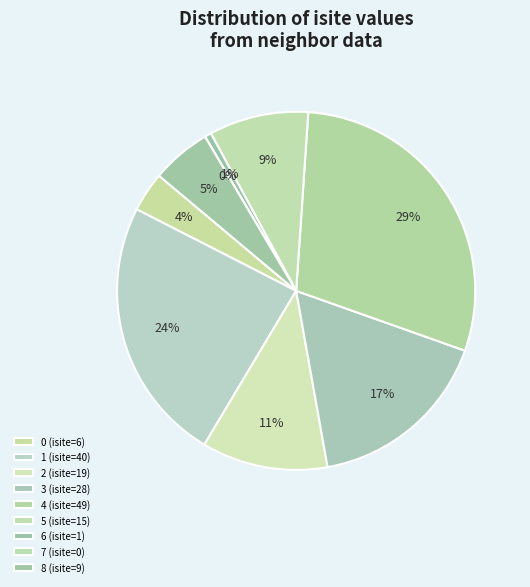

To the nearest percent, what percentage of the pie is 4?

29%